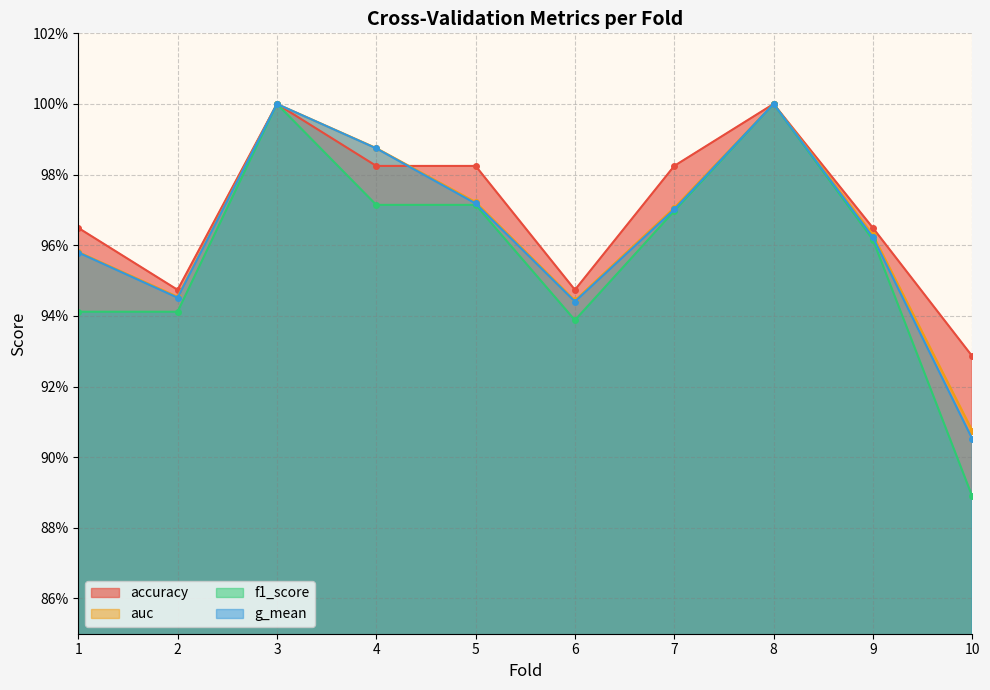

True or false: auc has more than 1 interior local peaks.

True